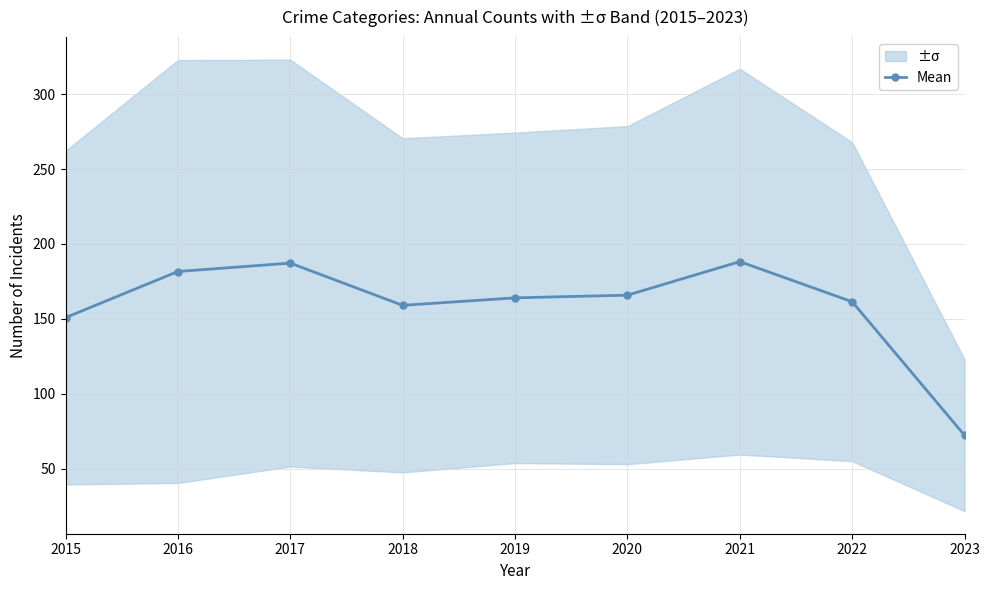

How many interior local valleys (lower than both neighbors) does the data have?

1